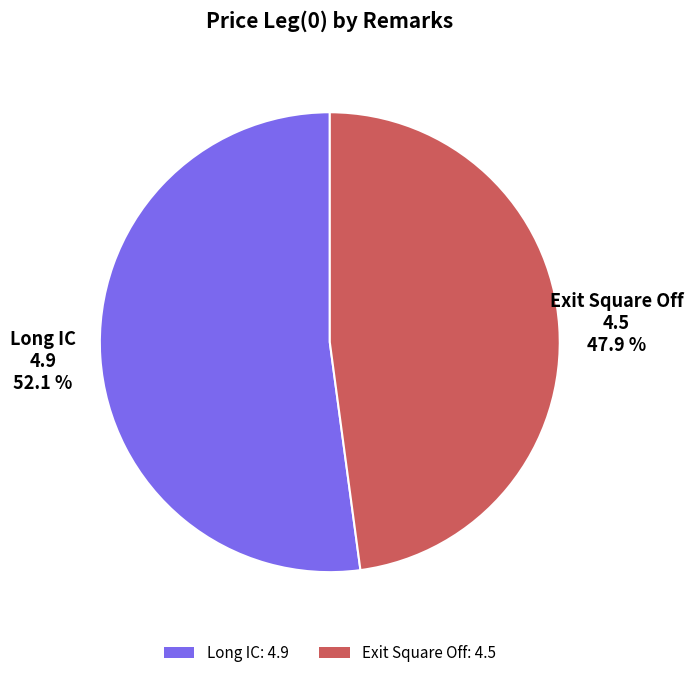

How many segments does this pie chart have?

2